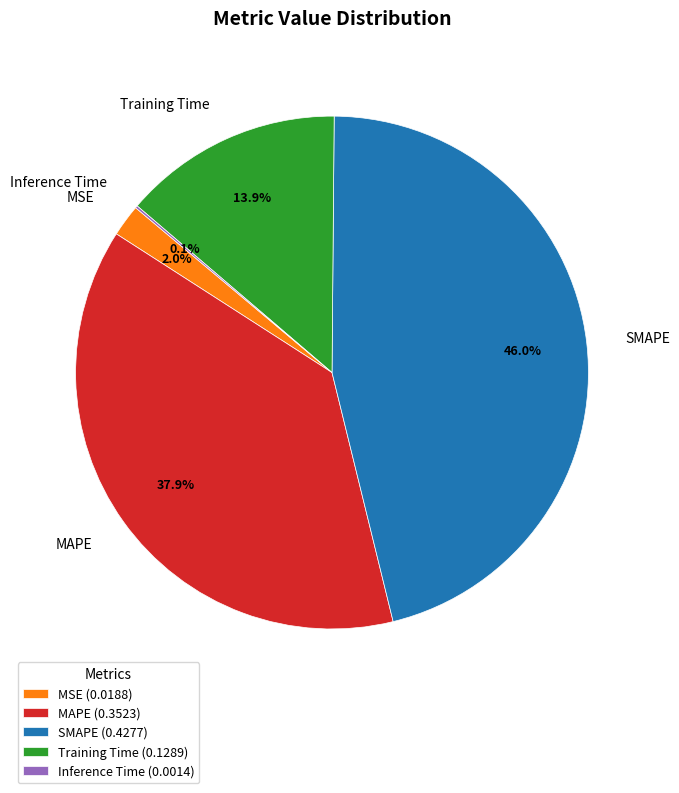

What is the largest slice in the pie chart?

SMAPE